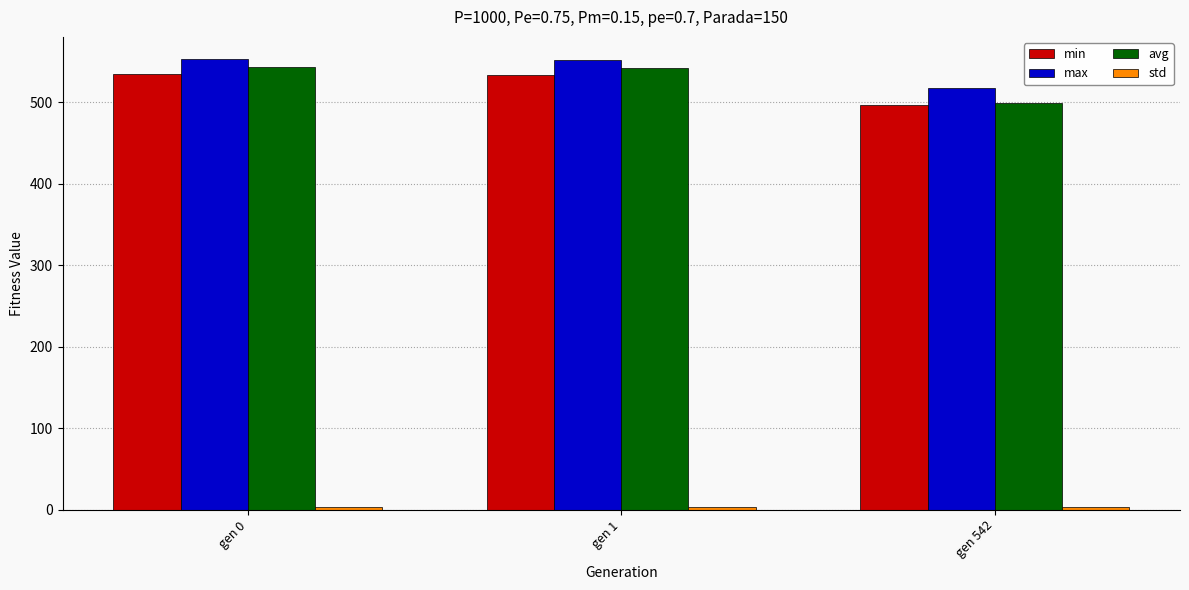

What is the maximum value for avg?

543.5